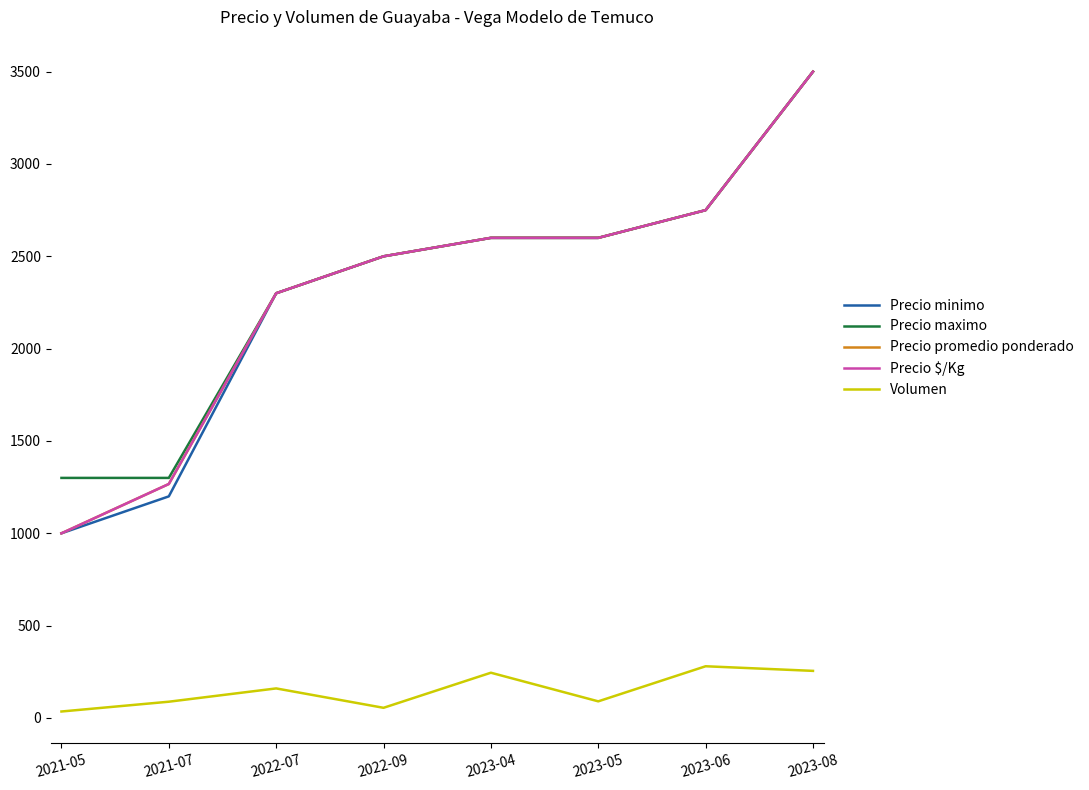

List the series in order of their peak value, lowest first.

Volumen, Precio minimo, Precio maximo, Precio promedio ponderado, Precio $/Kg